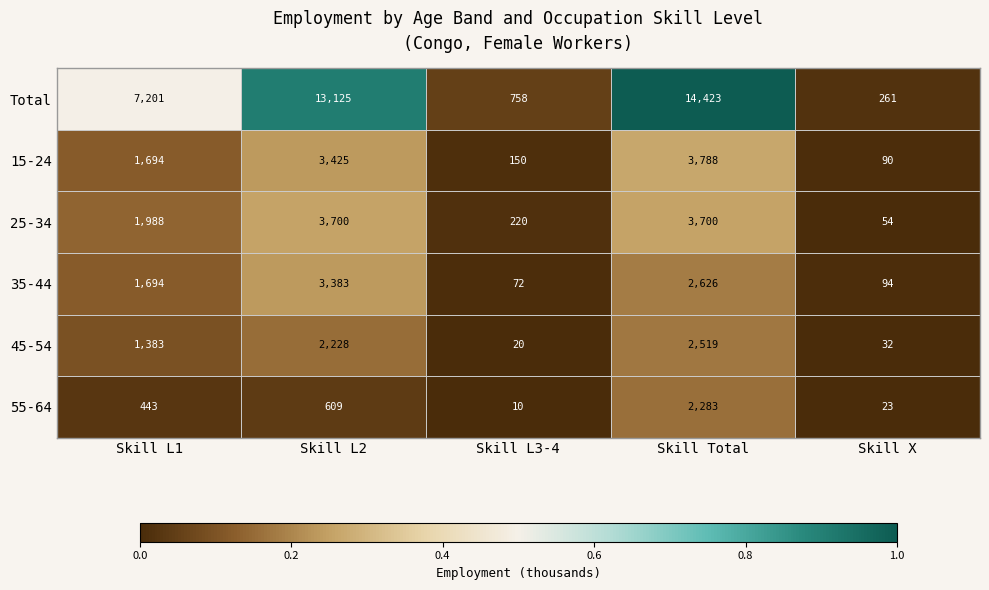

Which series has the largest total across all categories?

Total